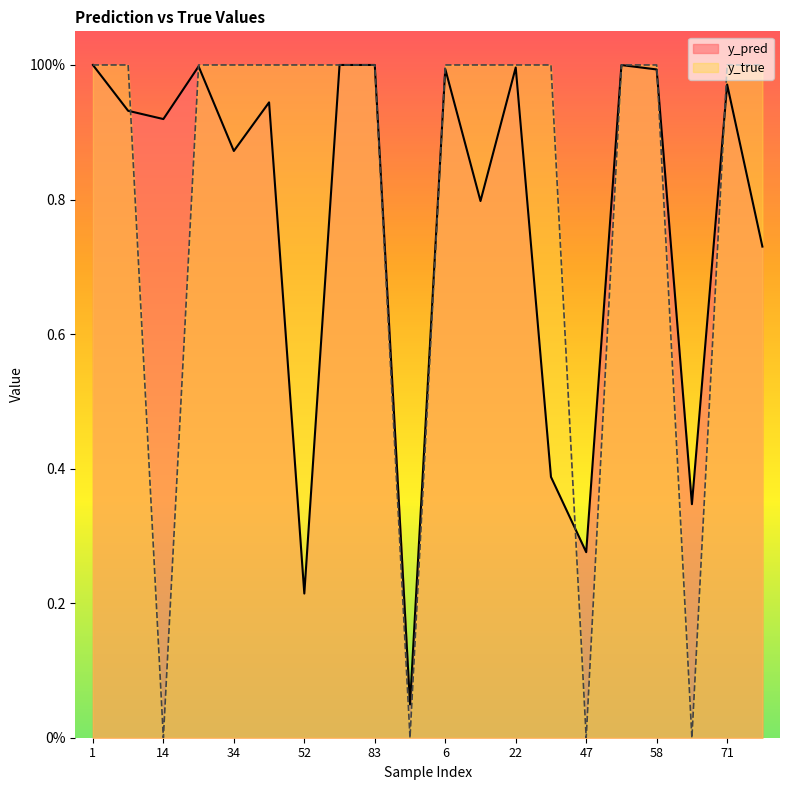

True or false: y_true has a value of 1.0 at 52.

True